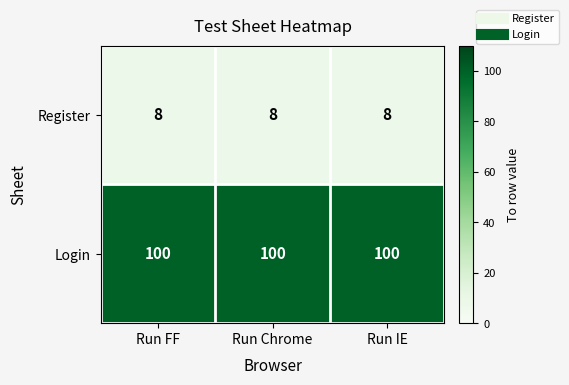

Is it true that Register equals 11 at Run Chrome?

False